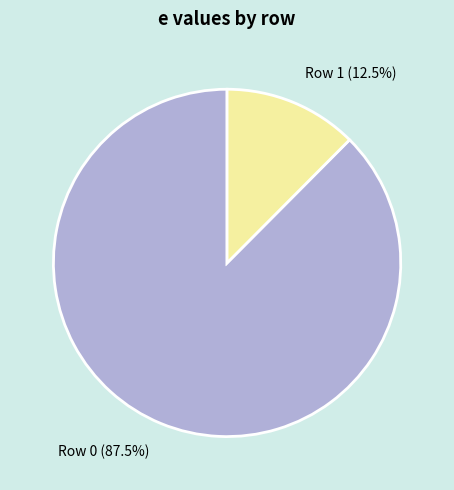

Is there a majority slice in this chart?

Yes